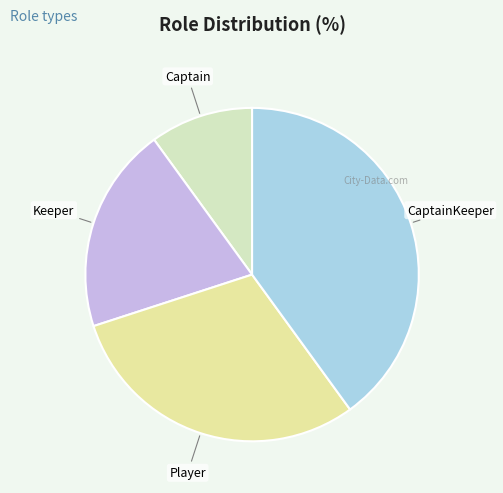

How many slices are in this pie chart?

4